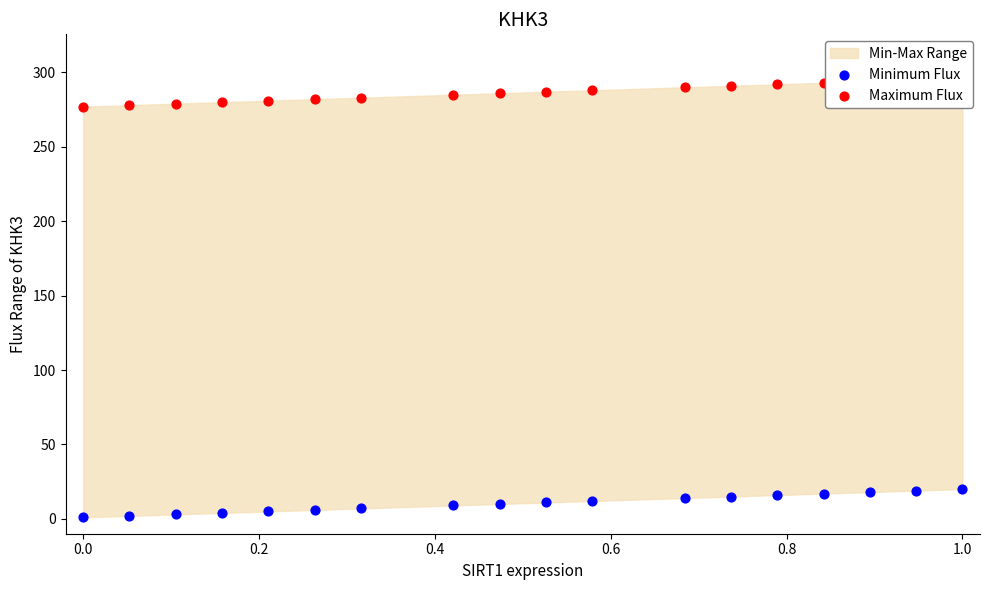

Which series has the widest spread of Y values?

Minimum Flux